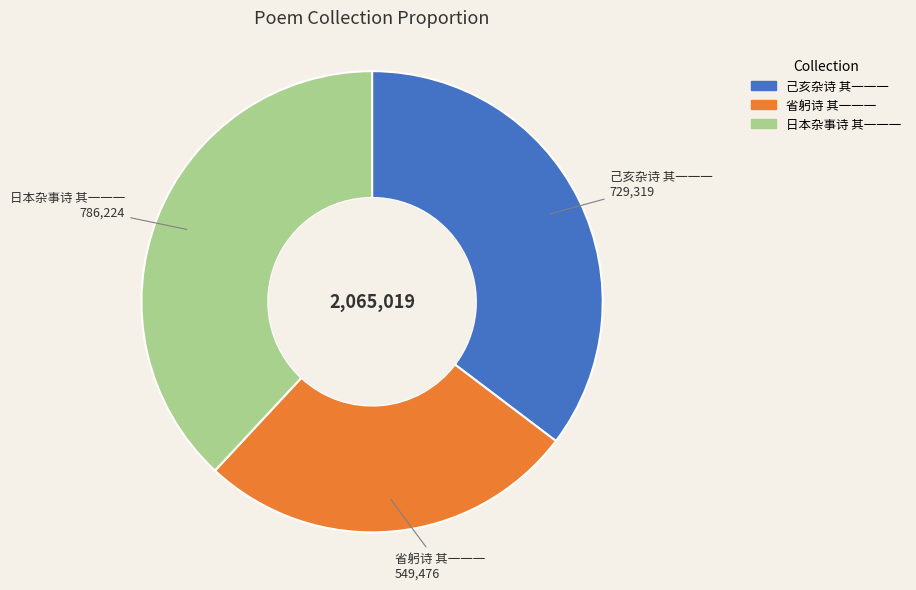

How many slices are in this pie chart?

3